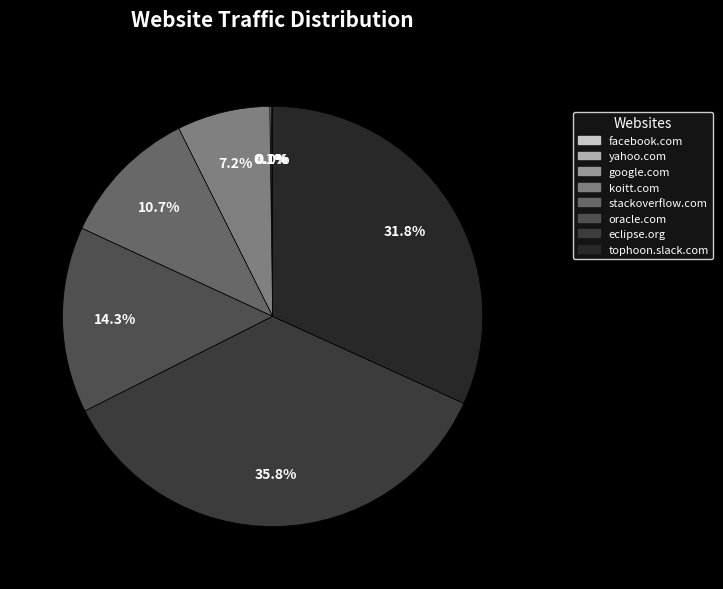

Which slice is the smallest?

facebook.com